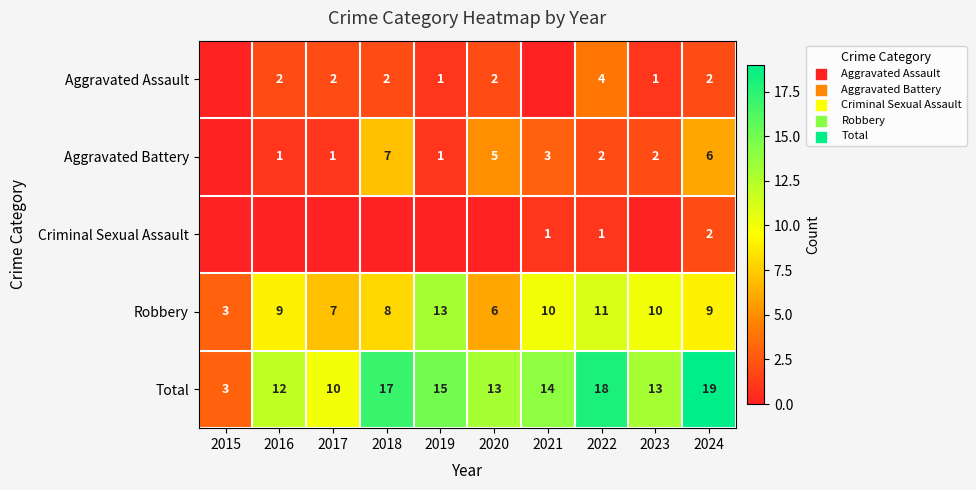

What is the highest value of the Total series?

19